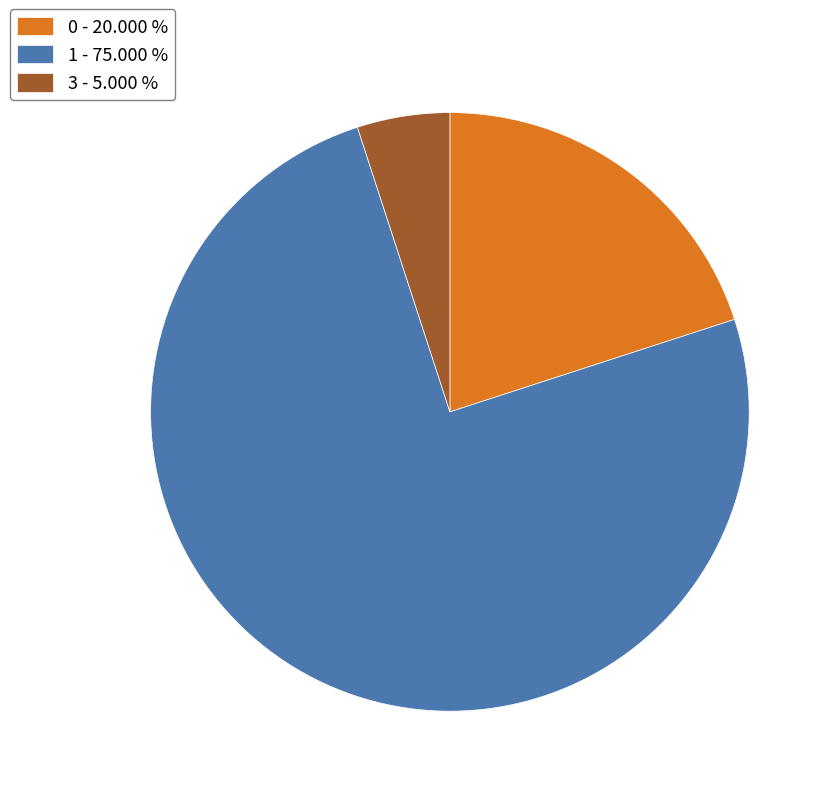

What is the smallest slice in the pie chart?

3 - 5.000 %